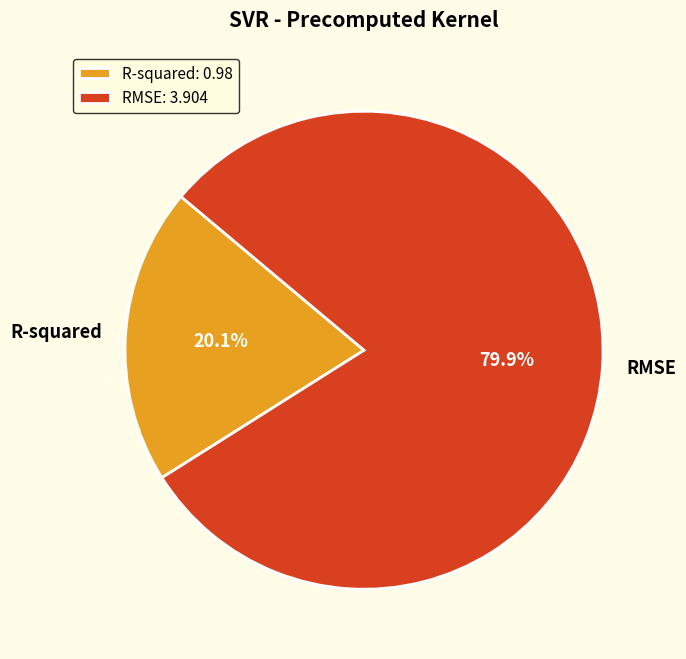

Is it true that RMSE is 86% of the pie?

False